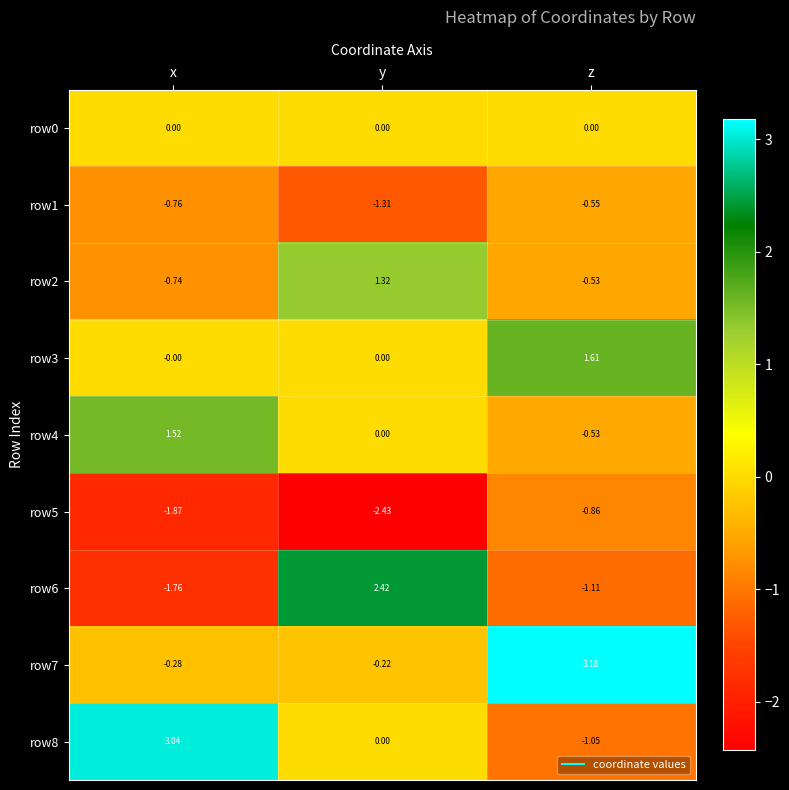

List the labels in order of row1 value, smallest first.

y, x, z